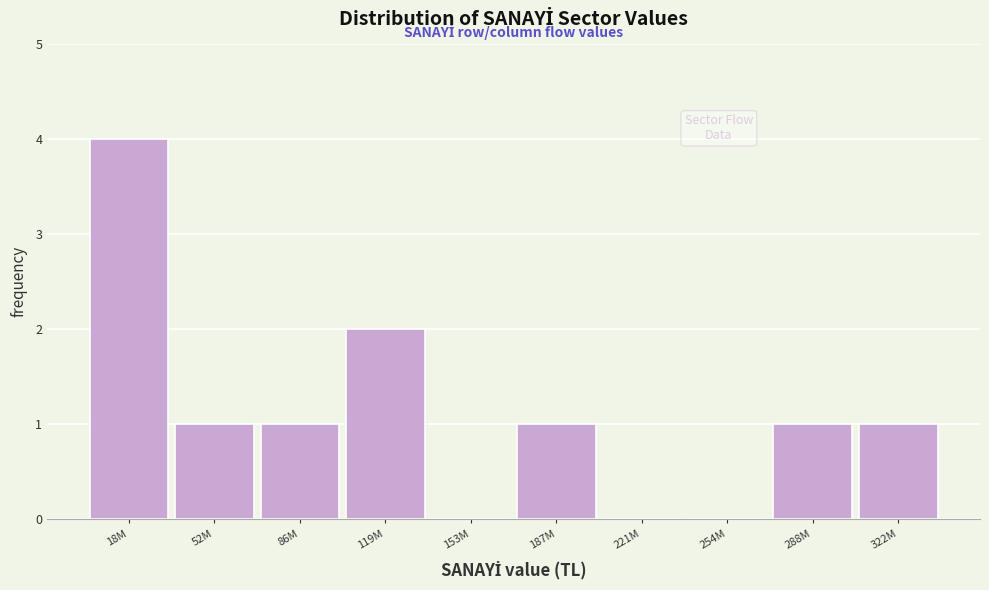

Reading left to right, what are all the values shown in this chart?

18M=4	52M=1	86M=1	119M=2	153M=0	187M=1	221M=0	254M=0	288M=1	322M=1